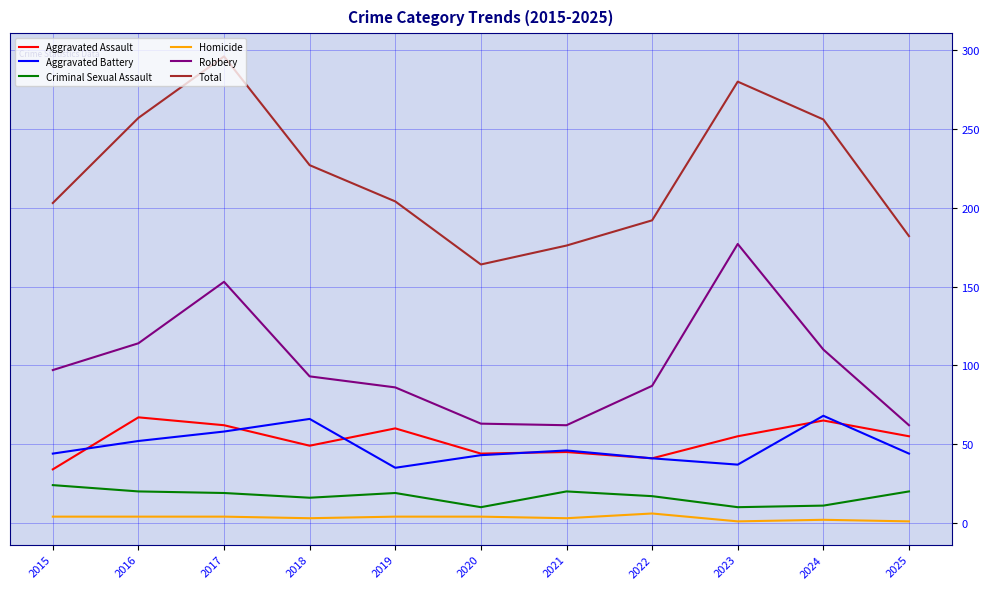

Which series has the largest total across all categories?

Total